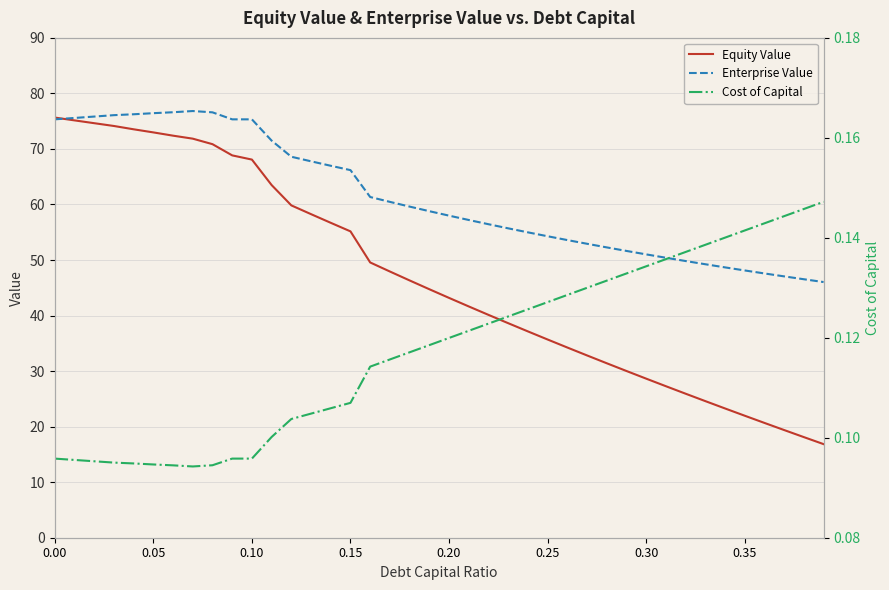

True or false: Enterprise Value has more than 2 points higher than both neighbors.

False